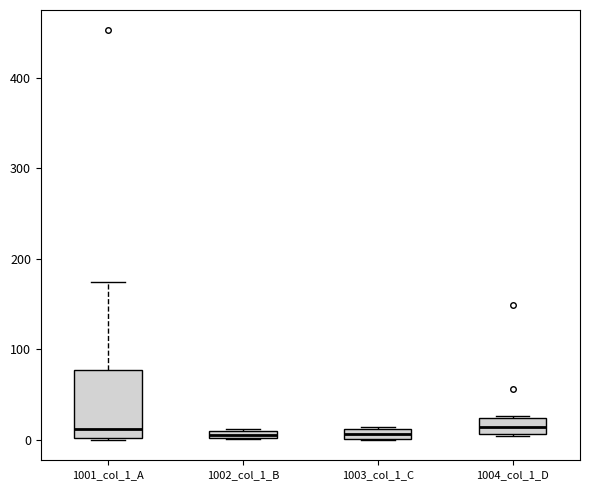

Where does the median line of the box for 1001_col_1_A sit on the y-axis? The values are not printed on the chart, so give them approximately, as read against the axis.

10